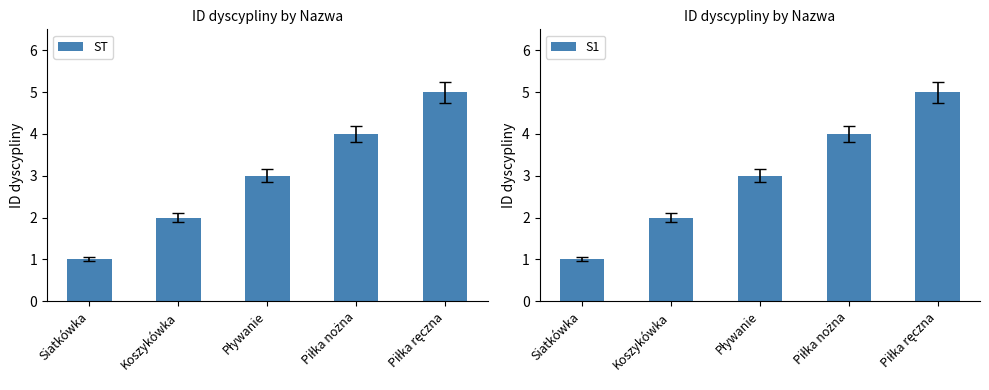

Are the bars horizontal?

No